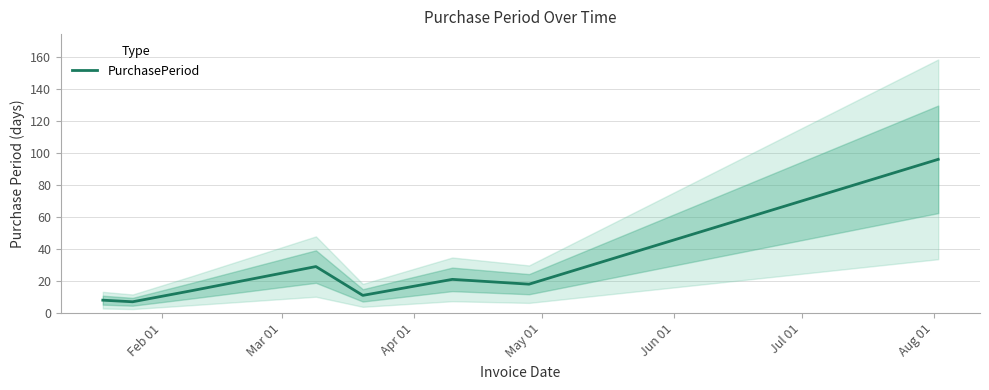

The value at Jul 01 is 10. True or false?

False